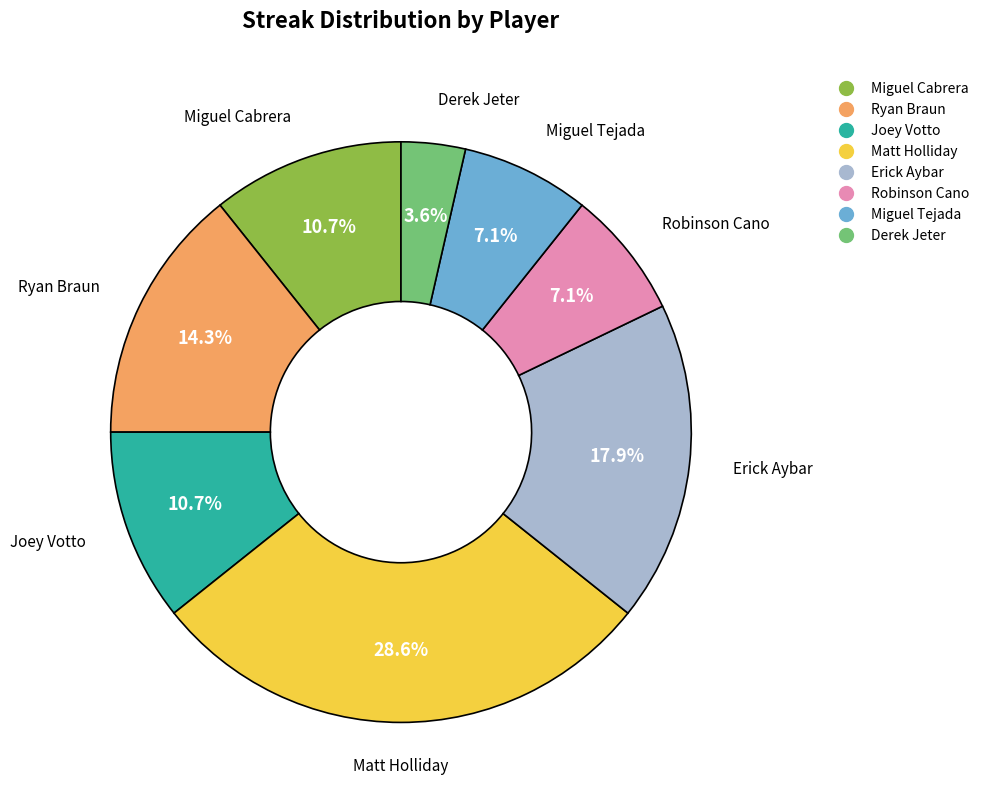

To the nearest percent, what percentage of the pie is Derek Jeter?

4%